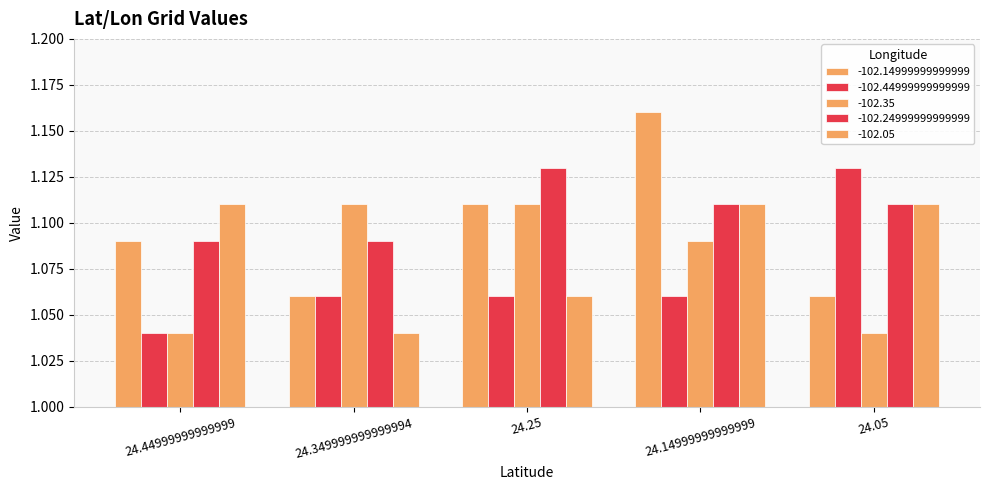

List the labels in order of -102.44999999999999 value, largest first.

24.05, 24.349999999999994, 24.25, 24.14999999999999, 24.44999999999999